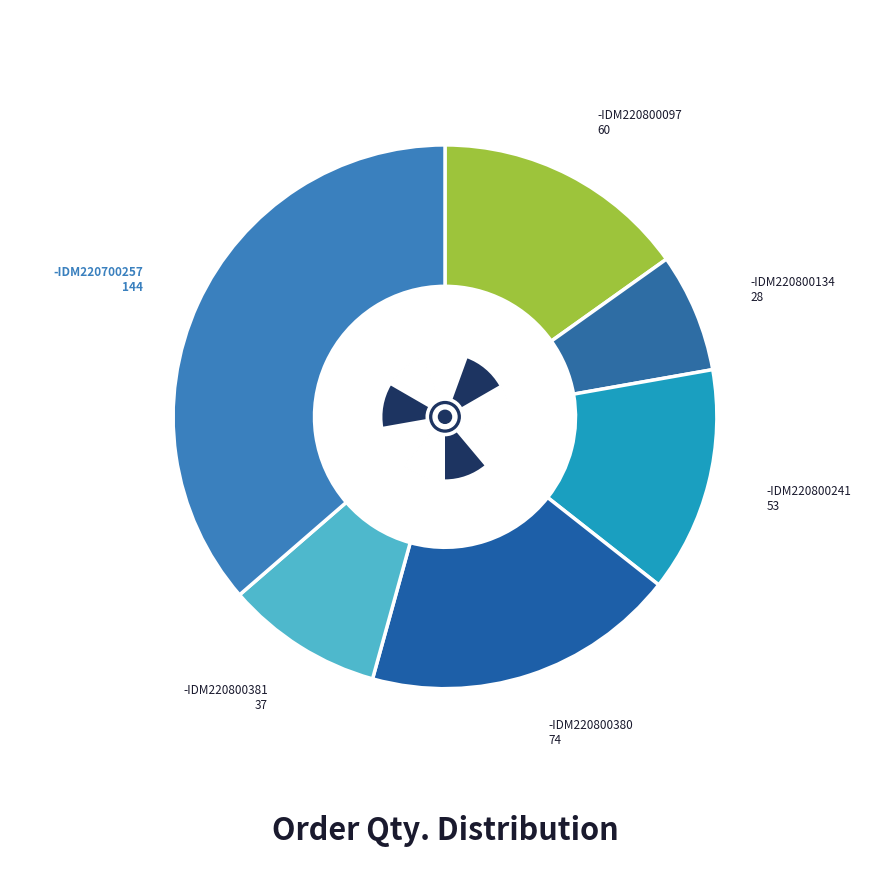

To the nearest percent, what is the difference between the SO03-IDM220800380 and SO03-IDM220800097 slice percentages?

4%